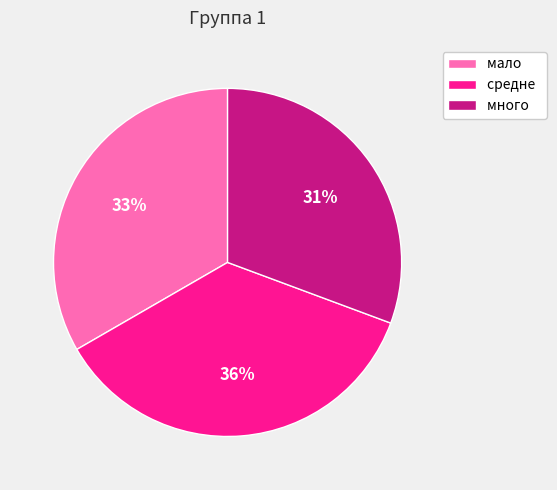

How many segments does this pie chart have?

3